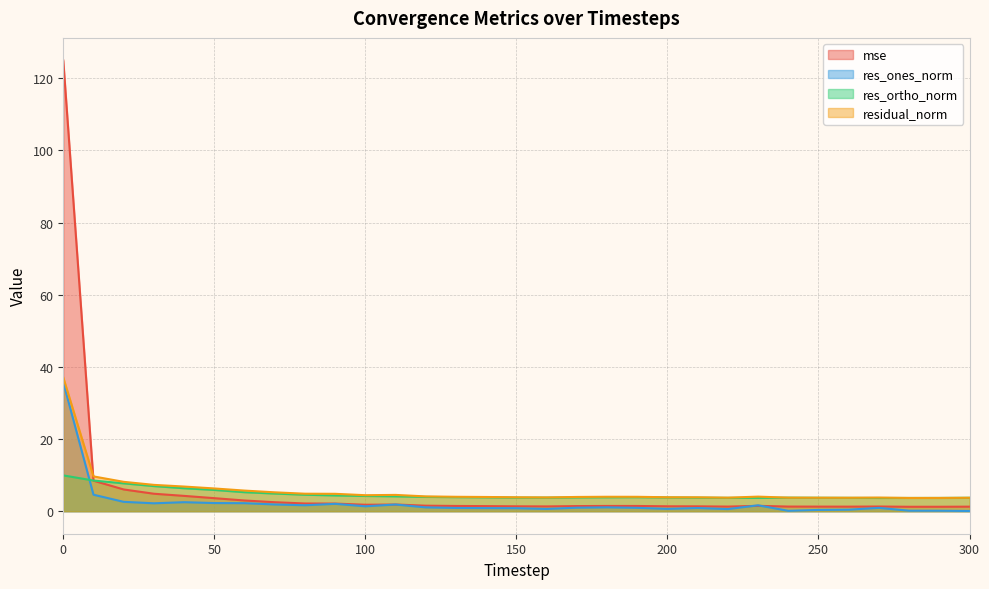

Where is the first local maximum for mse?

110